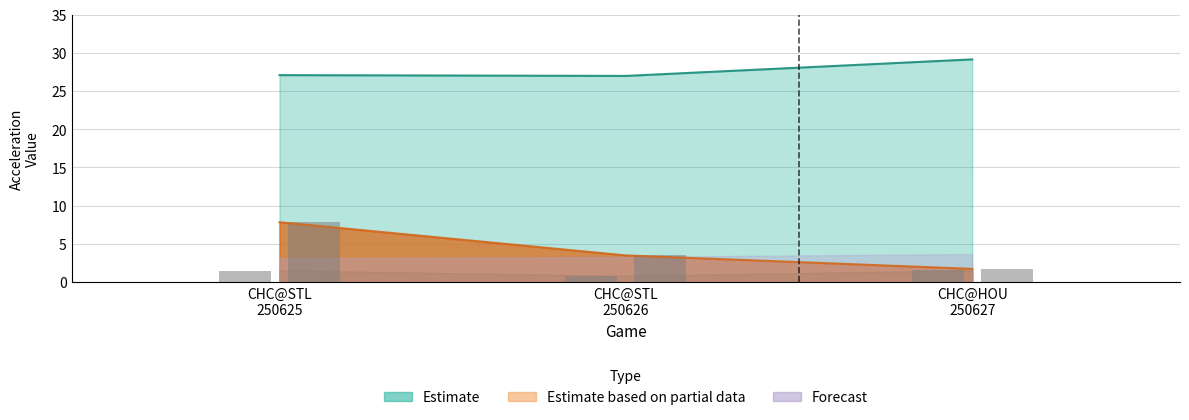

Which category has the lowest value across all series?

CHC@STL 250626